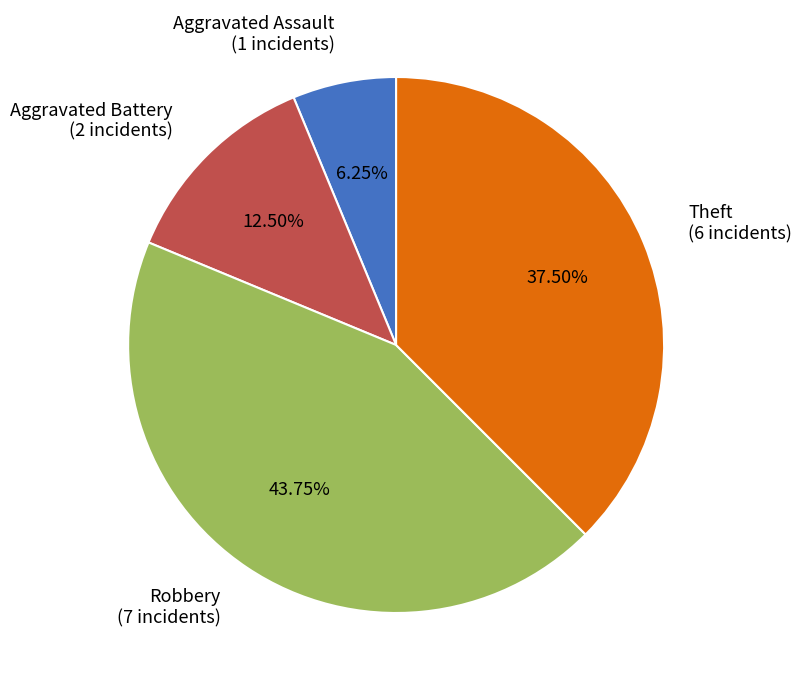

What is the ratio of the value at Theft to the value at Aggravated Battery?

3.0